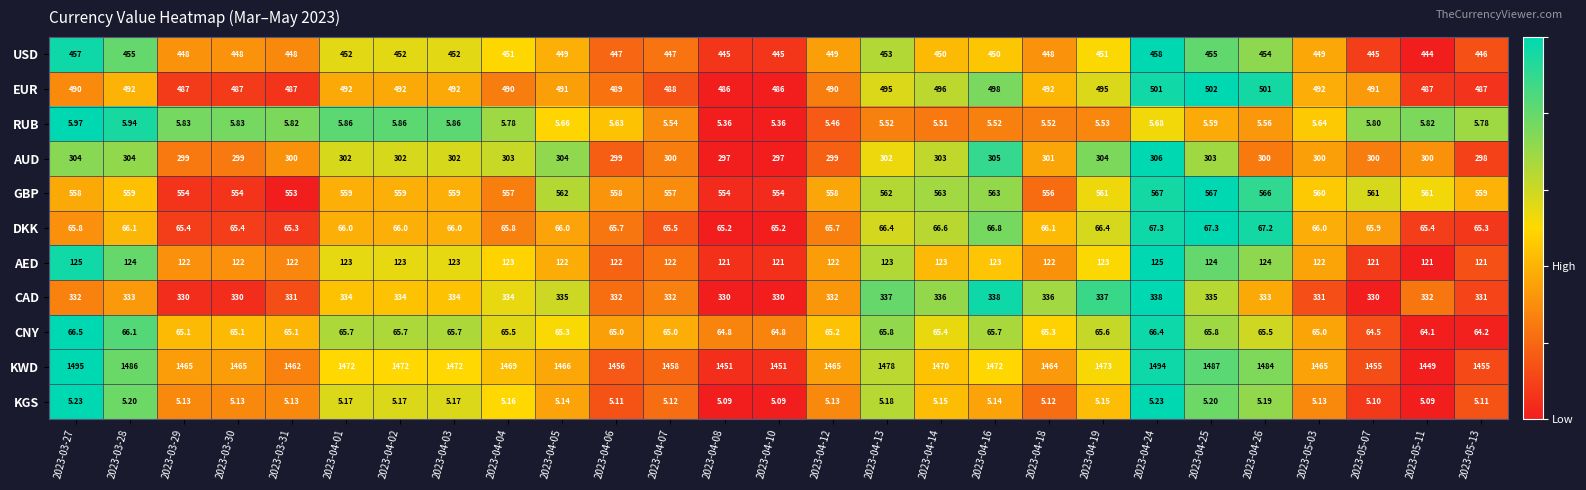

Which series has the largest total across all categories?

KWD